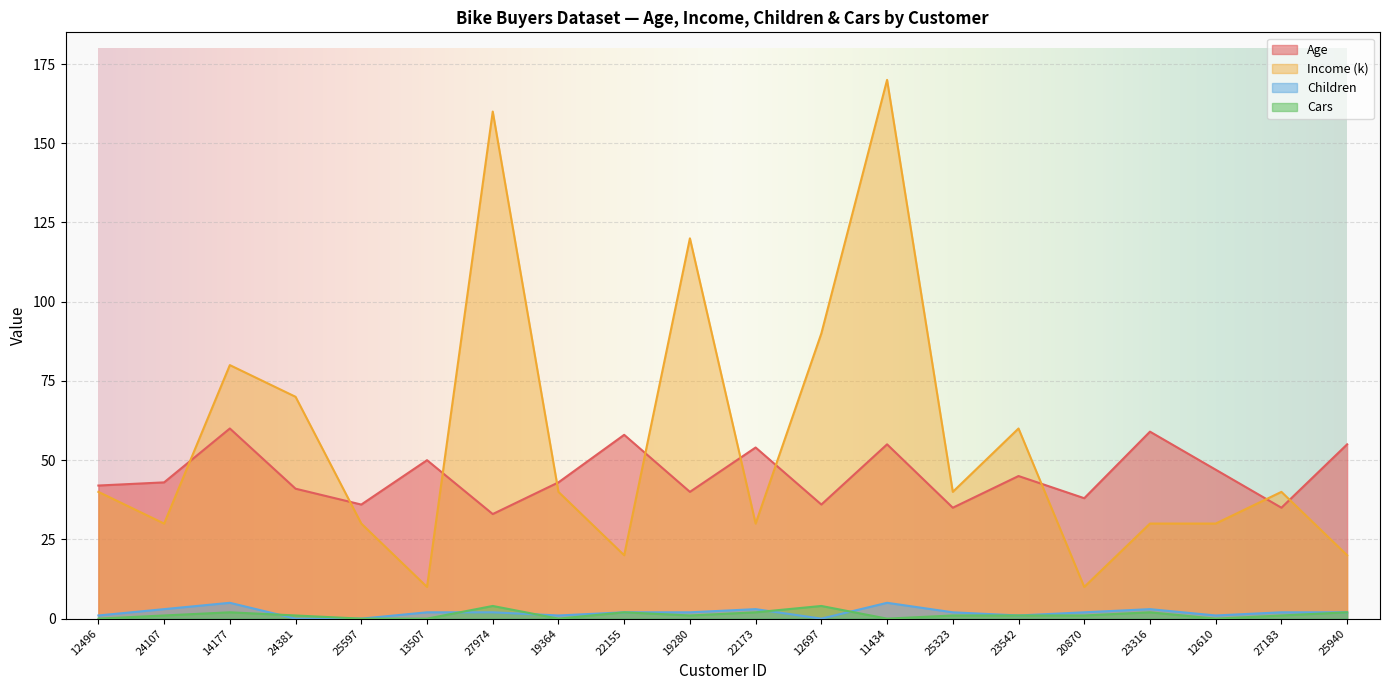

At which category does Cars reach its first local peak?

14177